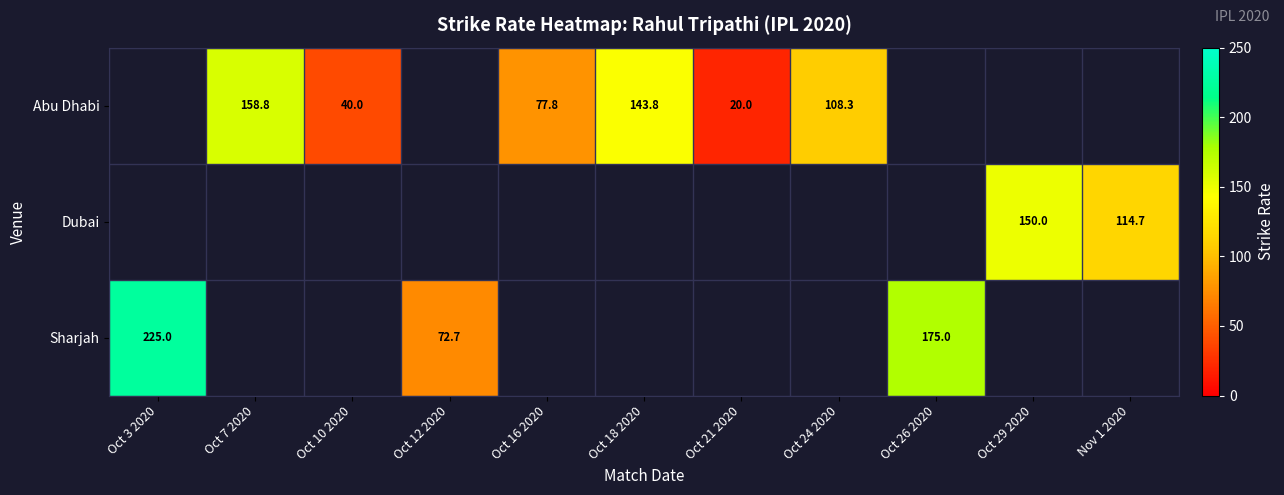

How many data points in Abu Dhabi are above 108?

3